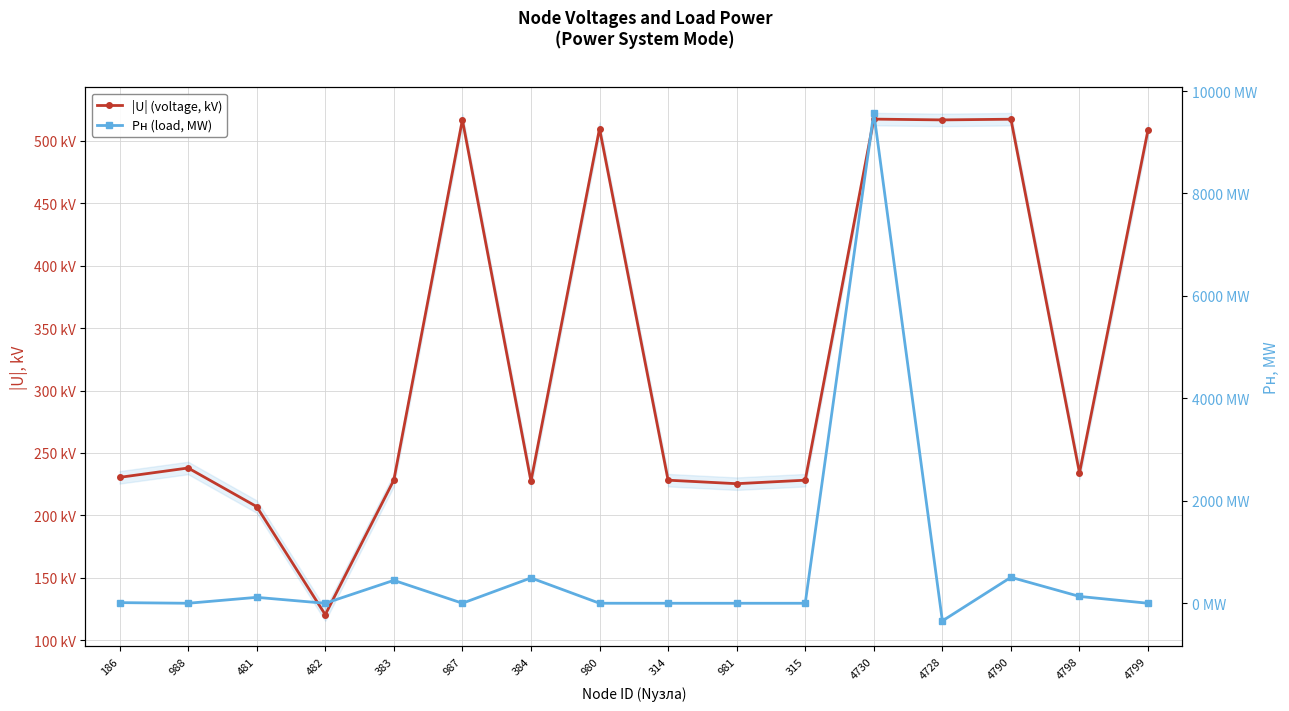

Read the Pн (load, MW) value at 987.

0.7